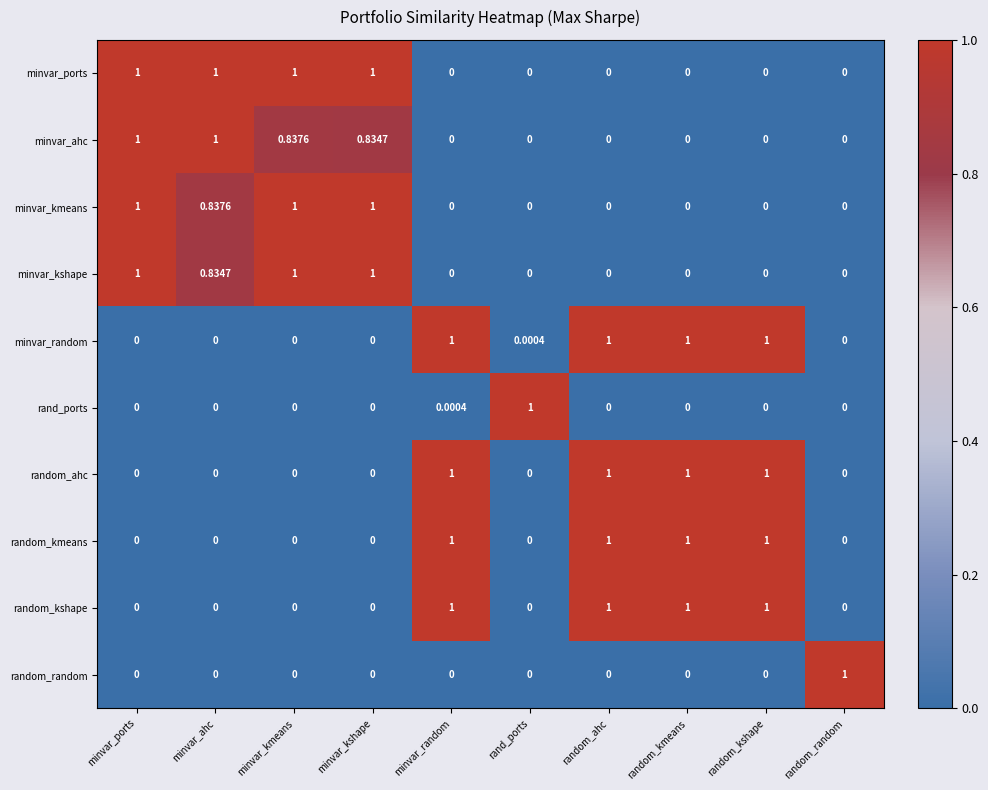

At which label does rand_ports reach its peak?

rand_ports